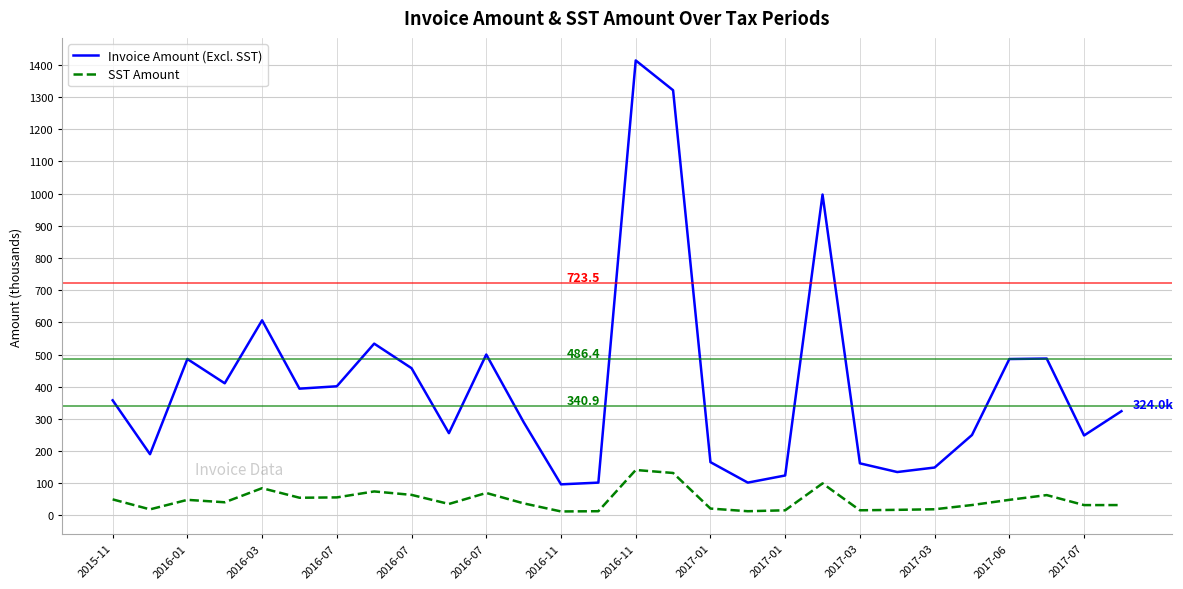

Which series has the largest total across all categories?

Invoice Amount (Excl. SST)